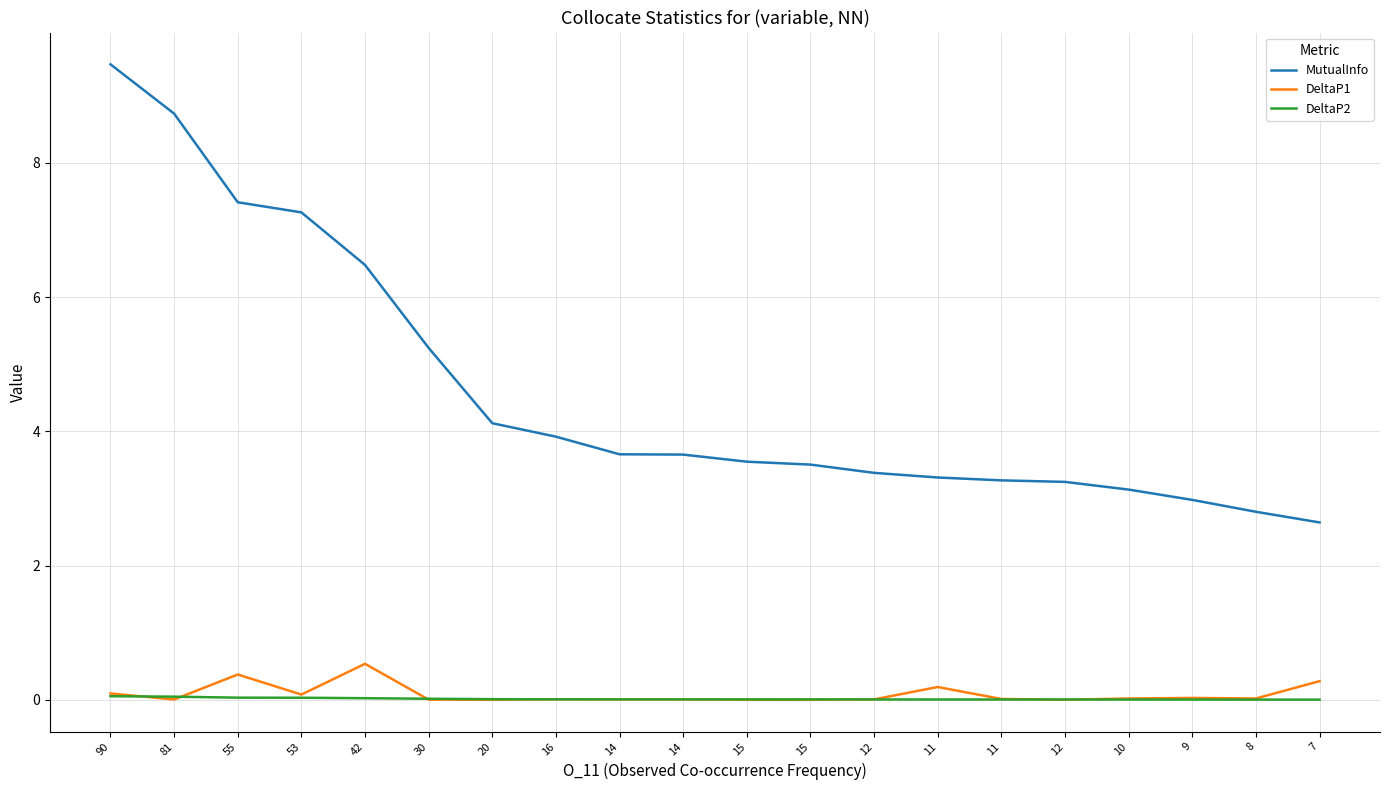

True or false: DeltaP1 has more than 0 points higher than both neighbors.

True